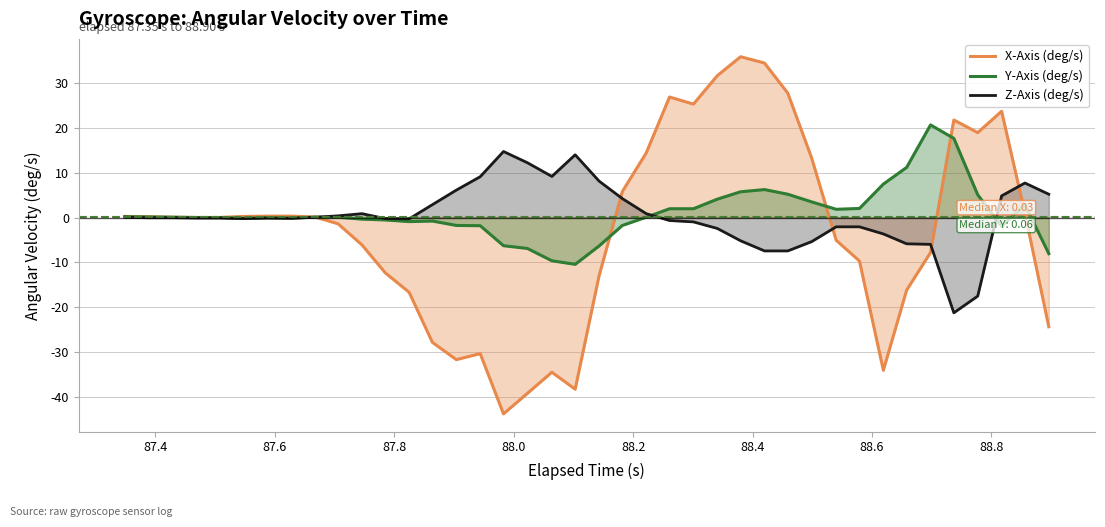

How many data points in Z-Axis (deg/s) are above 0?

17